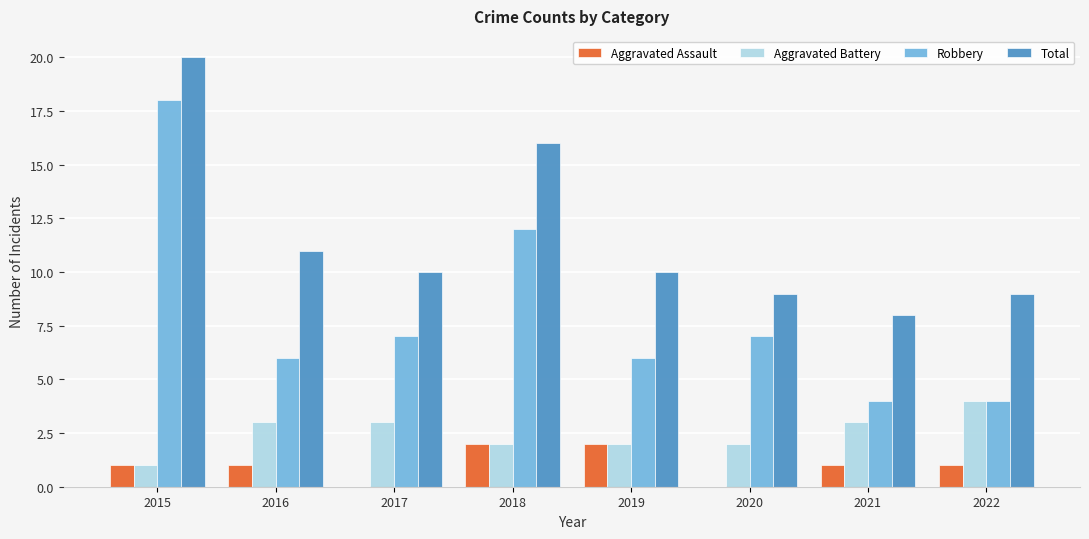

Reading right to left, extract all data points from this chart.

Aggravated Assault: 2022=1	2021=1	2020=0	2019=2	2018=2	2017=0	2016=1	2015=1
Aggravated Battery: 2022=4	2021=3	2020=2	2019=2	2018=2	2017=3	2016=3	2015=1
Robbery: 2022=4	2021=4	2020=7	2019=6	2018=12	2017=7	2016=6	2015=18
Total: 2022=9	2021=8	2020=9	2019=10	2018=16	2017=10	2016=11	2015=20